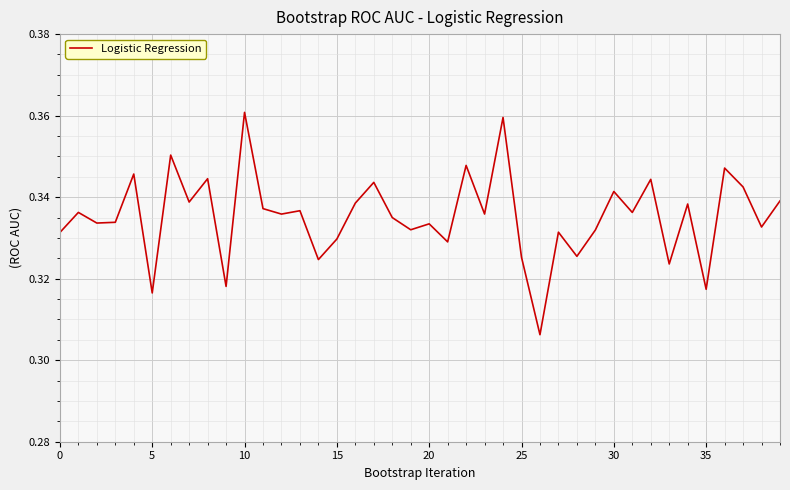

How many lines are shown in the chart?

1